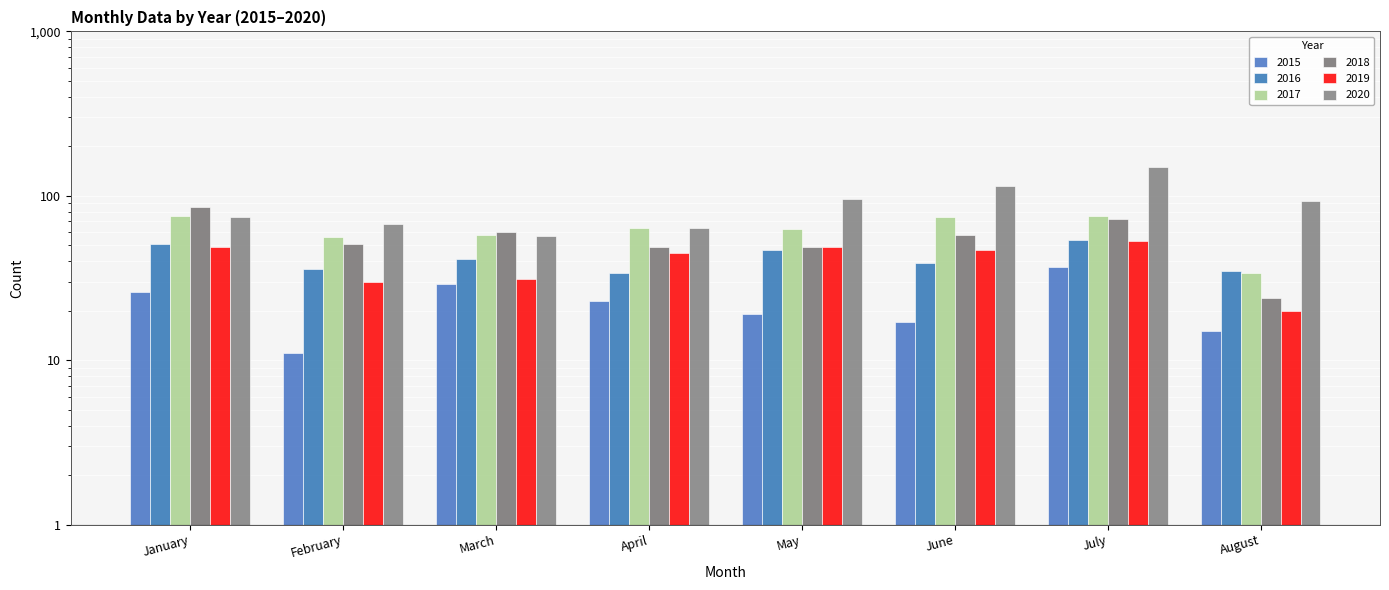

Reading right to left, extract all data points from this chart.

2015: 15	37	17	19	23	29	11	26
2016: 35	54	39	47	34	41	36	51
2017: 34	75	74	63	64	58	56	75
2018: 24	72	58	49	49	60	51	86
2019: 20	53	47	49	45	31	30	49
2020: 93	149	114	96	64	57	67	74